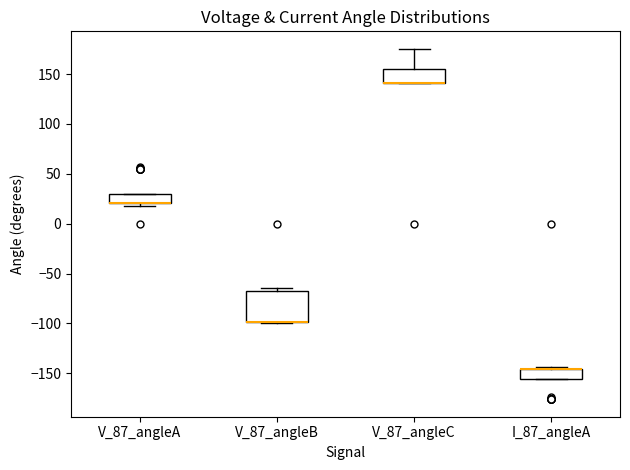

Which box is the tallest, from its lower edge to its upper edge?

V_87_angleB